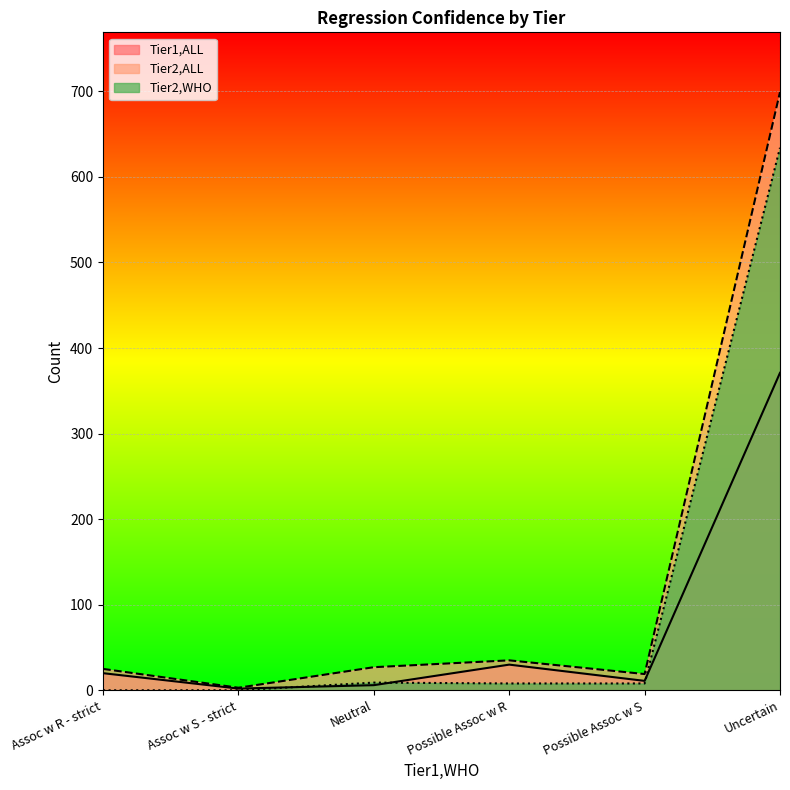

True or false: Tier1,ALL has a value of 371 at Uncertain.

True